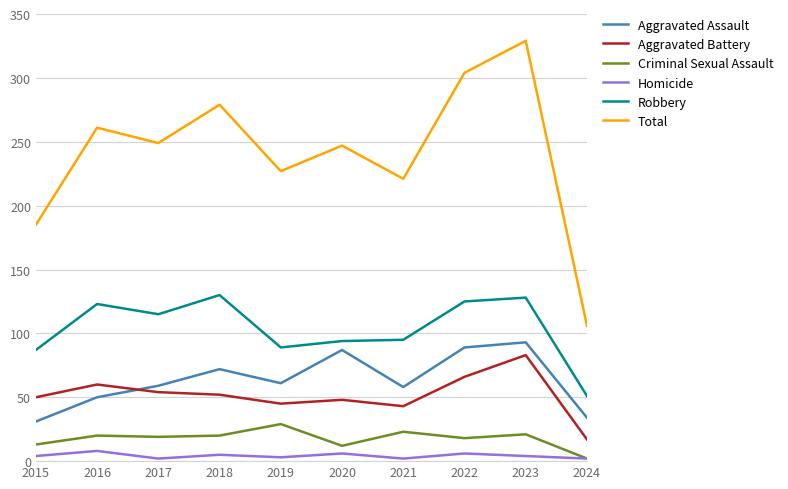

Where is the first local maximum for Total?

2016